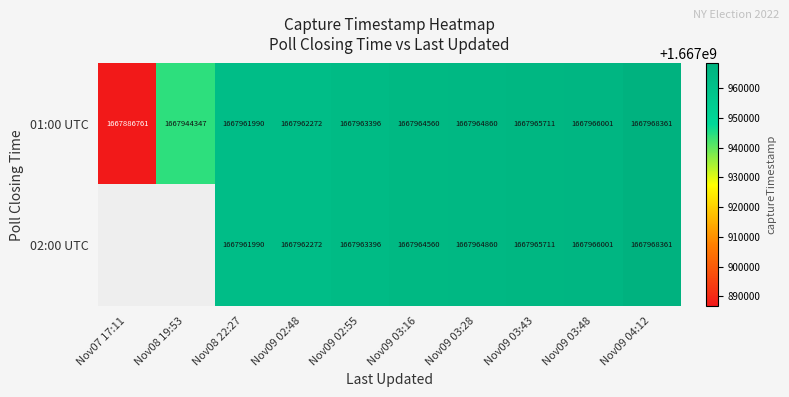

How many series are shown in this chart?

2